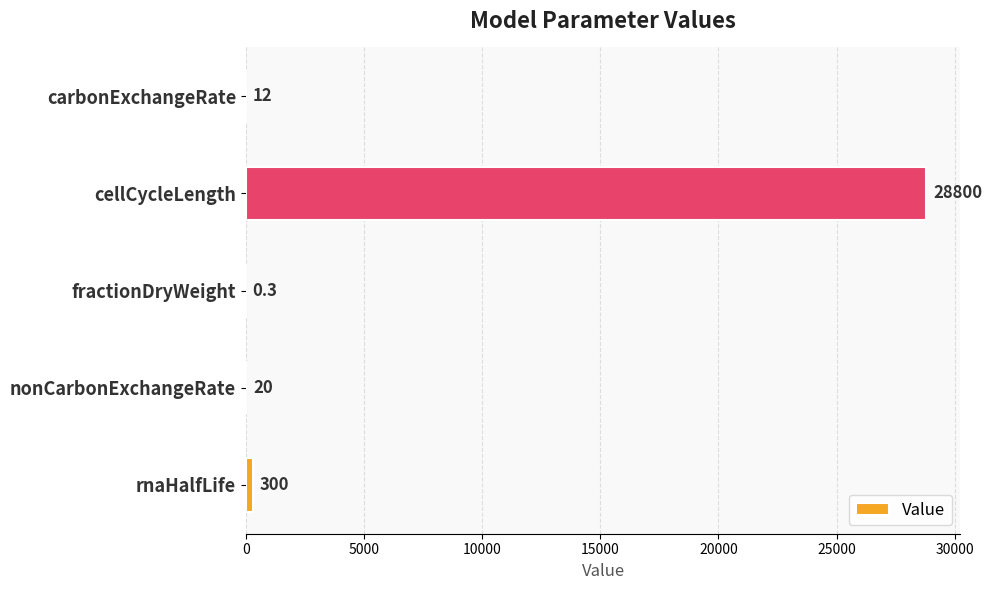

What is the approximate value at fractionDryWeight?

0.3